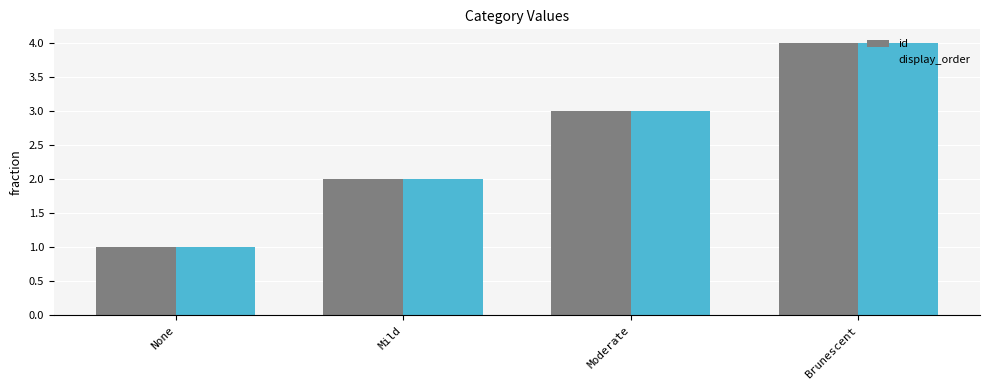

How many data points does each series have?

4